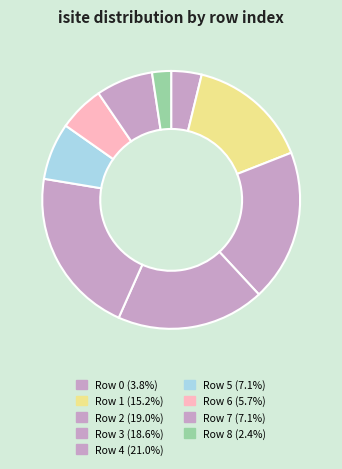

Count the number of slices in the pie.

9